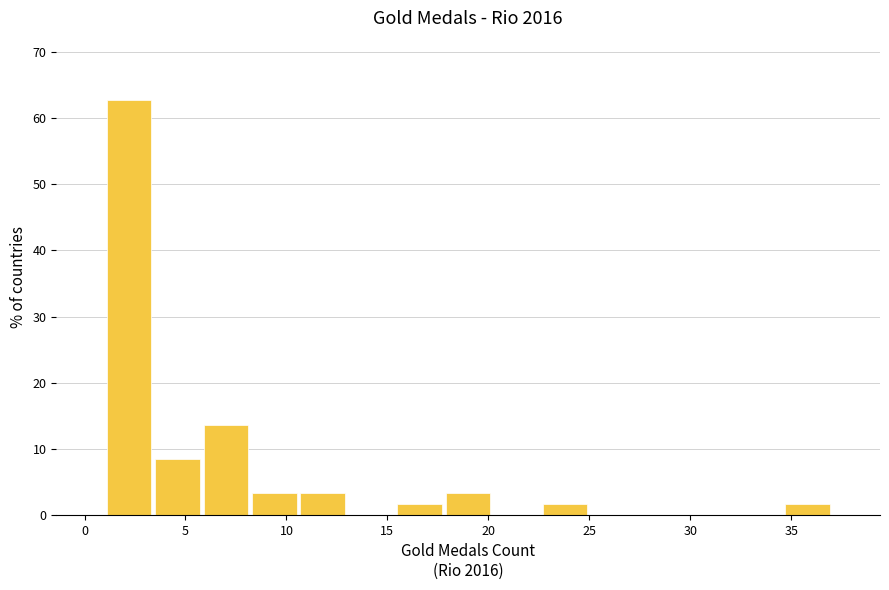

Over which range of the x-axis is the bar tallest?

1.0 to 3.4